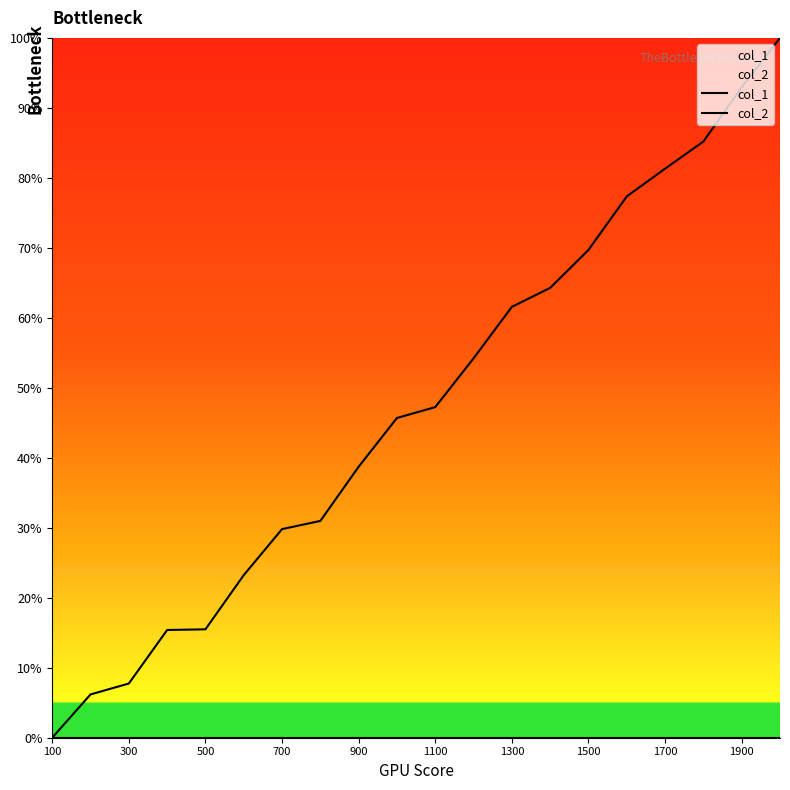

How many lines are shown in the chart?

2